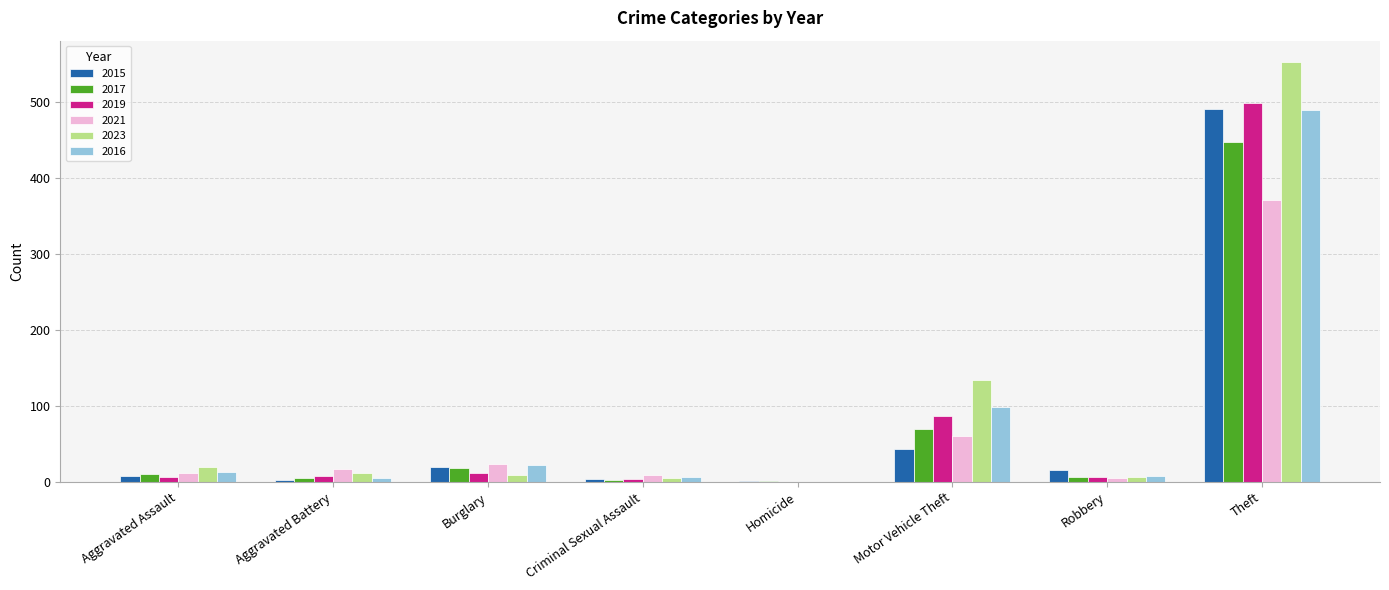

At which label is 2017 closest to 224?

Motor Vehicle Theft